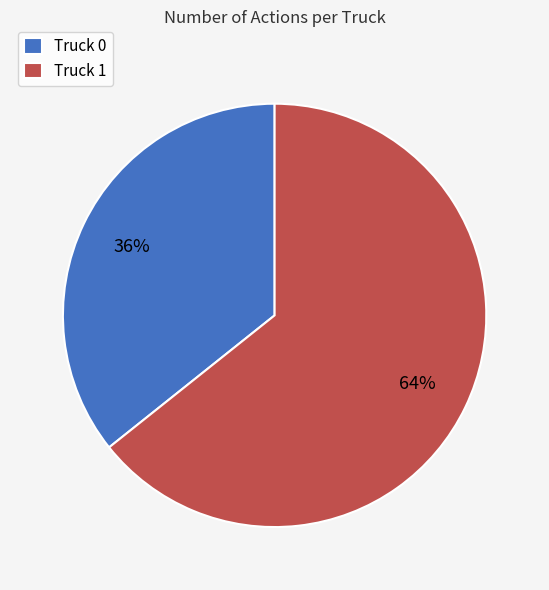

To the nearest percent, what is the average slice percentage?

50%